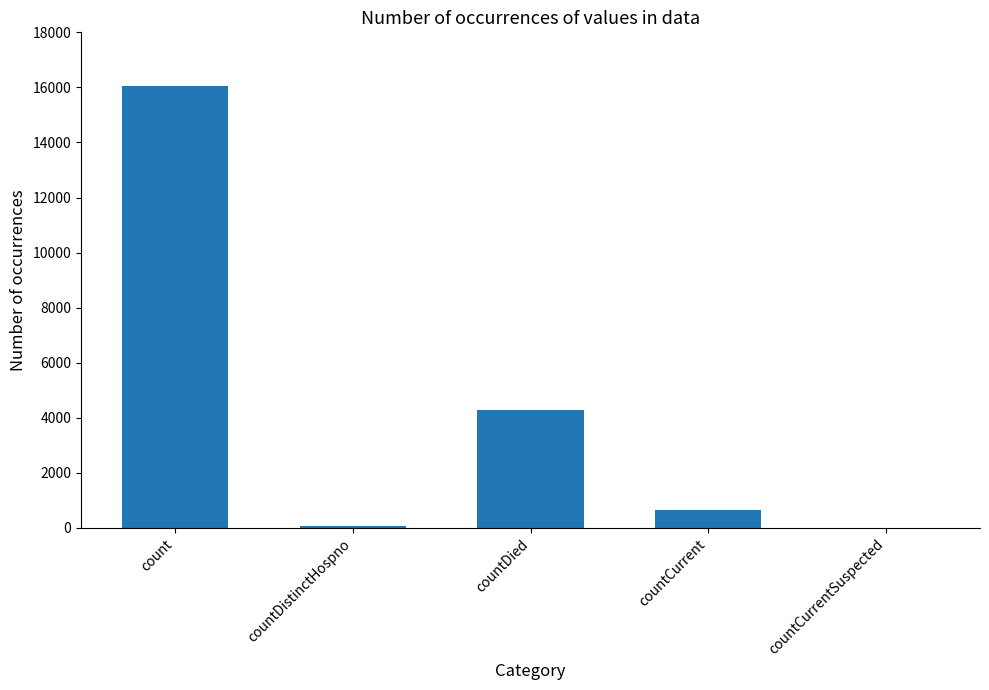

What value does the data have at countDied, to the nearest 10?

4300